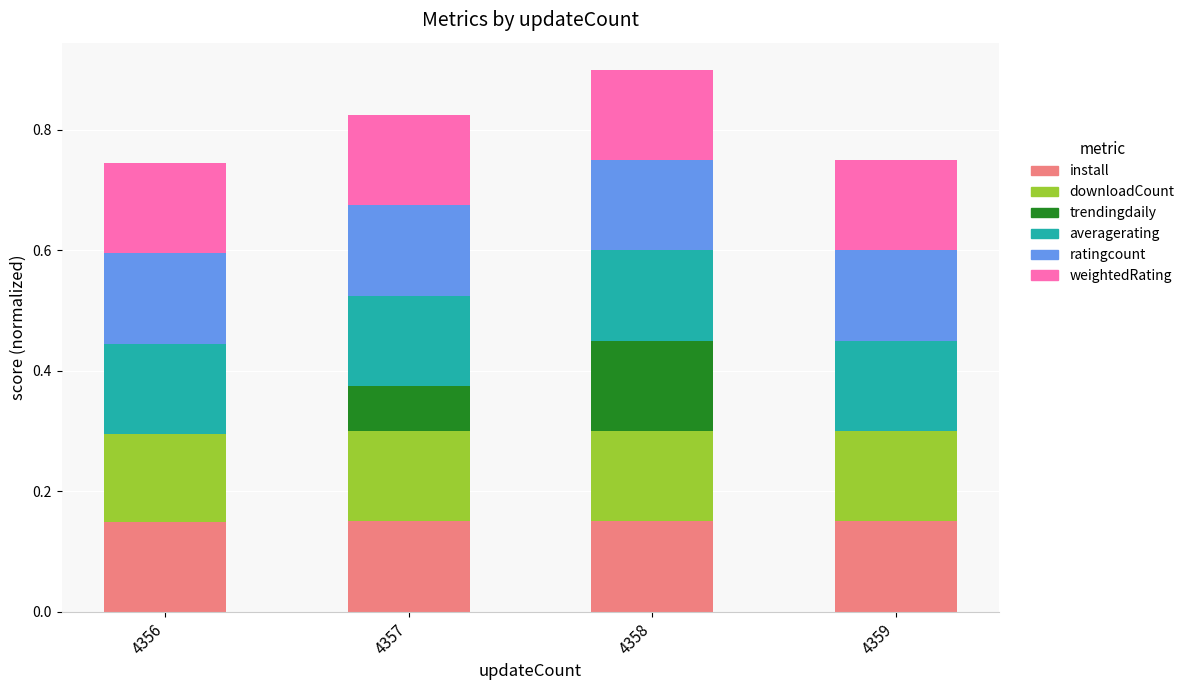

Are the bars grouped side by side (vs. stacked)?

No